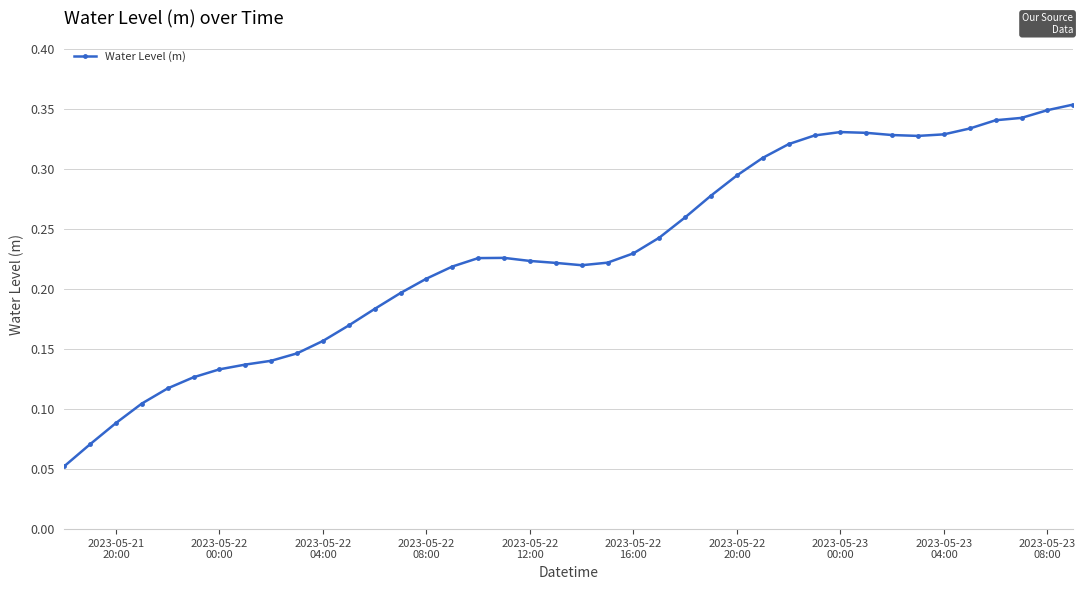

What is the sum of all values?

9.2